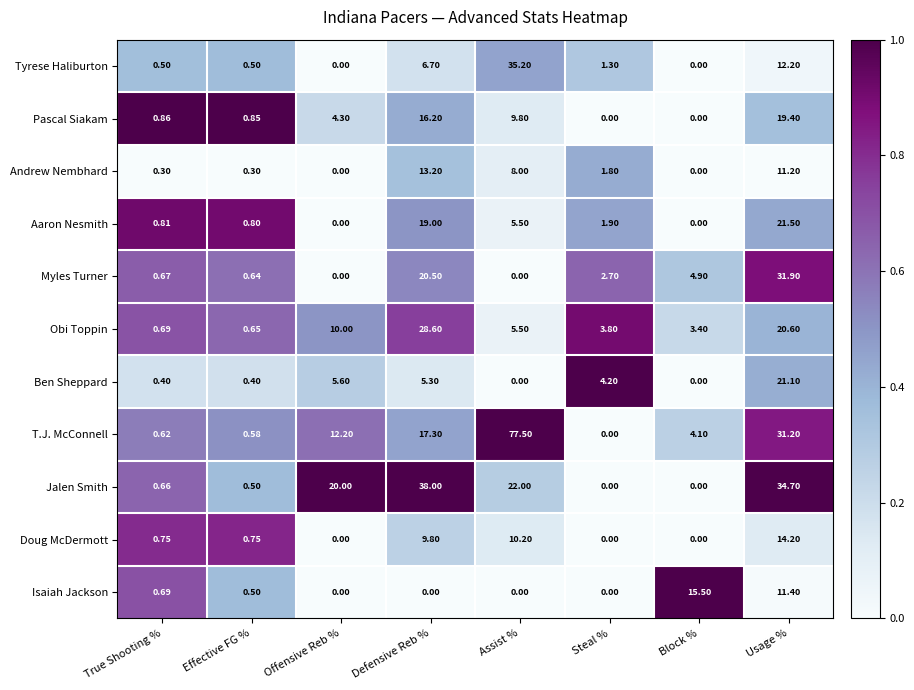

What is the total value across all series at Usage %?

229.4